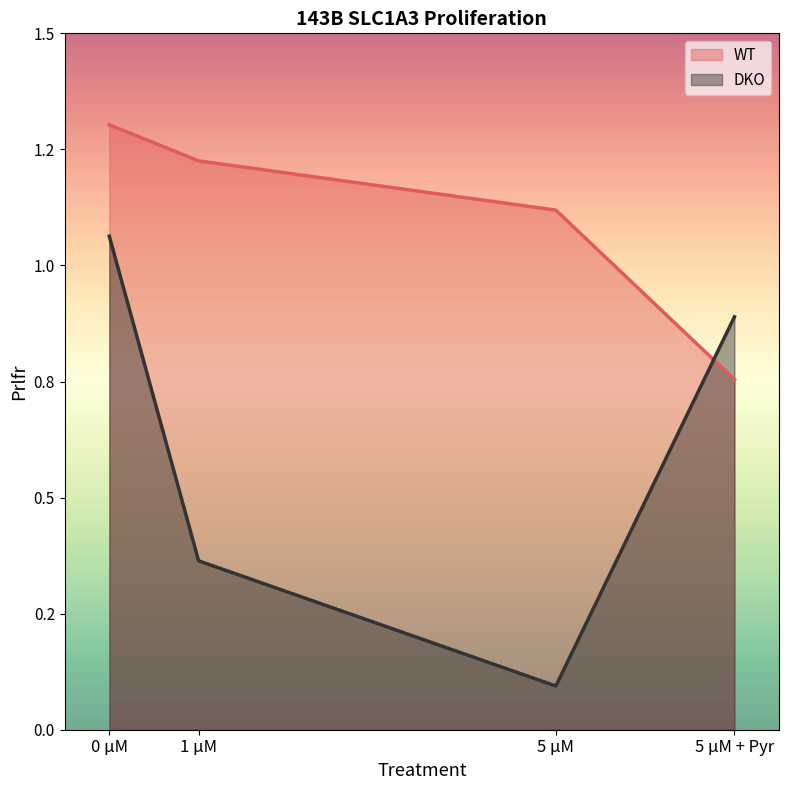

Between which two adjacent categories do DKO and WT first intersect?

5 μM and 5 μM + Pyr